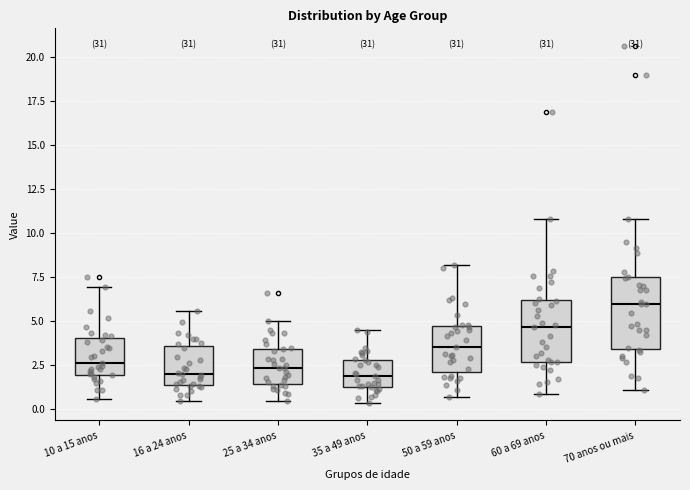

Reading left to right, read every box against the y-axis: the position of its median line, the range the box covers, and the ends of its whiskers. The values are not printed on the chart, so give them approximately, as read against the axis.

10 a 15 anos: median 2.5, box 2.0 to 4.0, whiskers 0.5 to 7.0
16 a 24 anos: median 2.0, box 1.5 to 3.5, whiskers 0.5 to 5.5
25 a 34 anos: median 2.5, box 1.5 to 3.5, whiskers 0.5 to 5.0
35 a 49 anos: median 2.0, box 1.5 to 3.0, whiskers 0.5 to 4.5
50 a 59 anos: median 3.5, box 2.0 to 4.5, whiskers 0.5 to 8.0
60 a 69 anos: median 4.5, box 2.5 to 6.0, whiskers 1.0 to 11.0
70 anos ou mais: median 6.0, box 3.5 to 7.5, whiskers 1.0 to 11.0